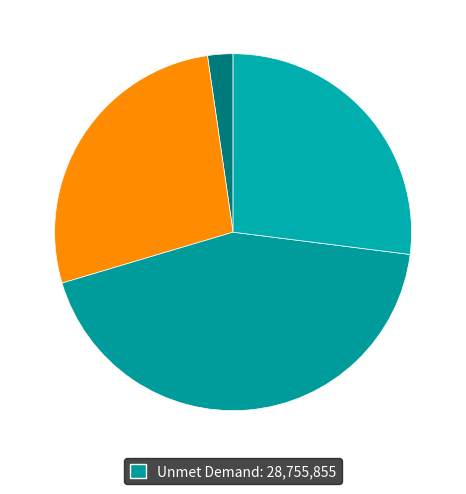

Count the number of slices in the pie.

4